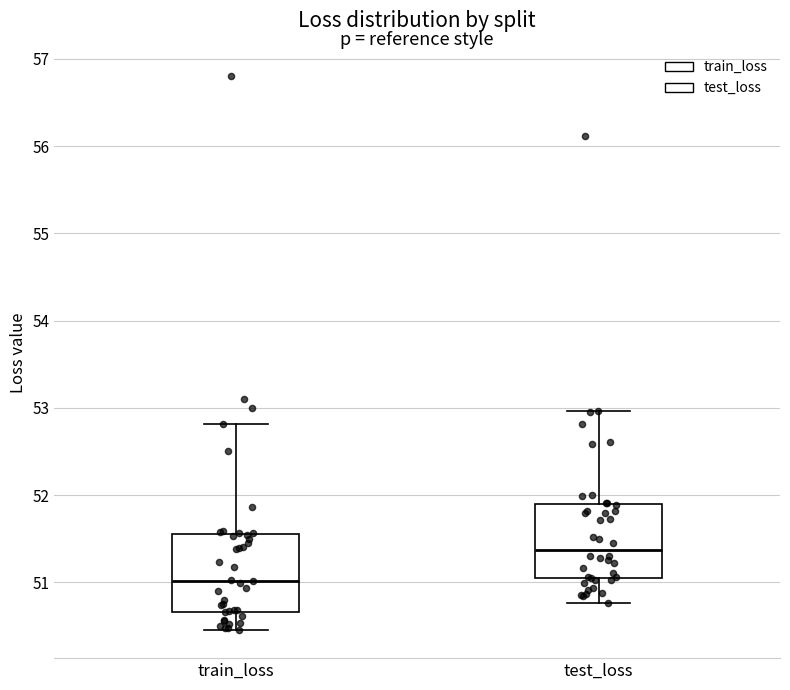

Where is the upper edge of the box for test_loss on the y-axis? The values are not printed on the chart, so give them approximately, as read against the axis.

51.9